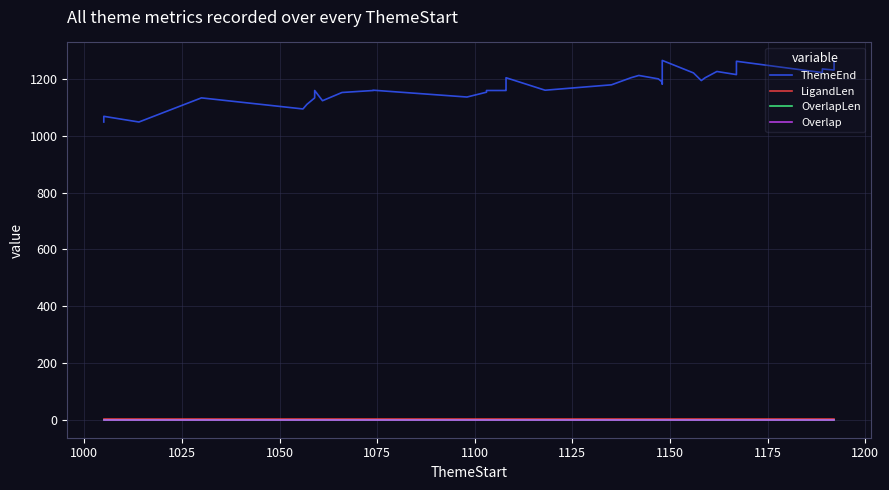

Rank the series by their maximum value, from highest to lowest.

ThemeEnd, LigandLen, OverlapLen, Overlap